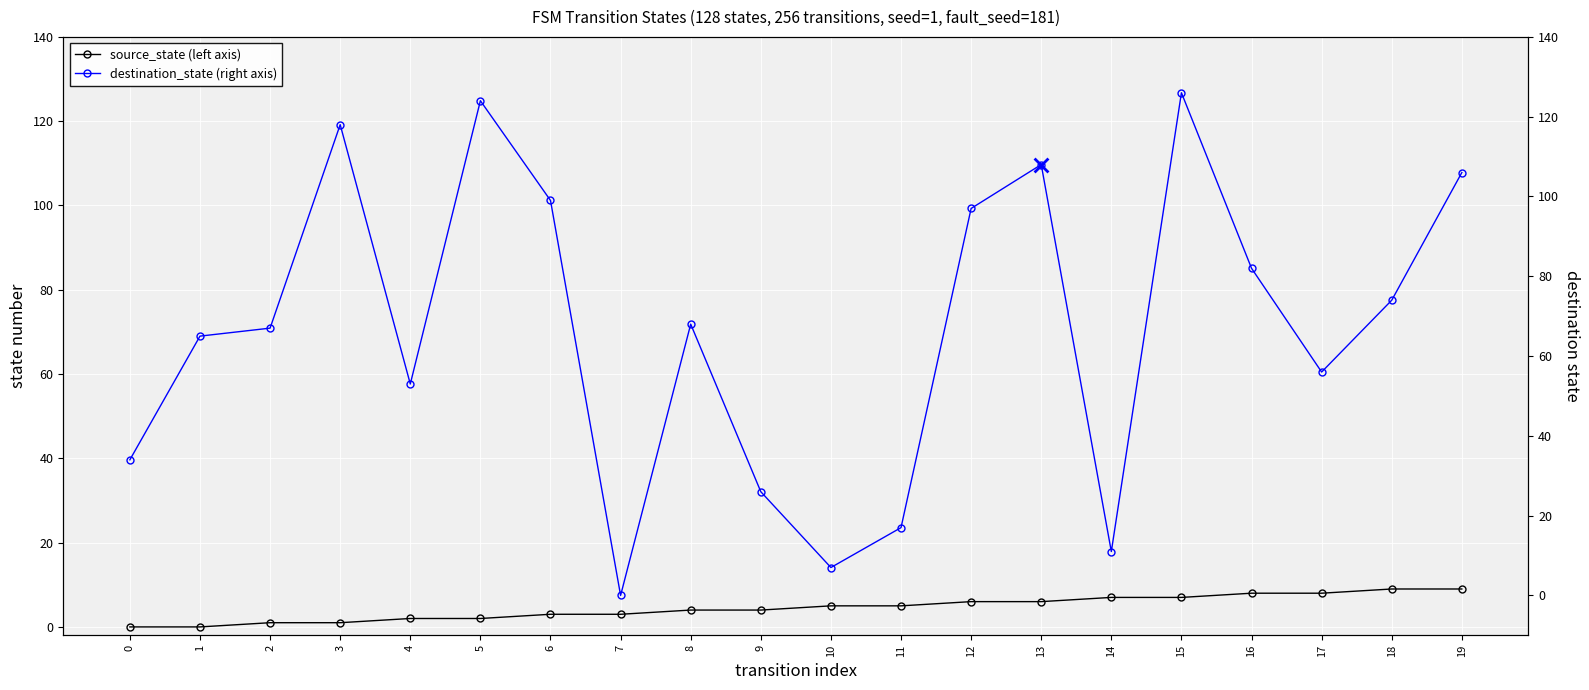

At which category is the sum across all series the highest?

15